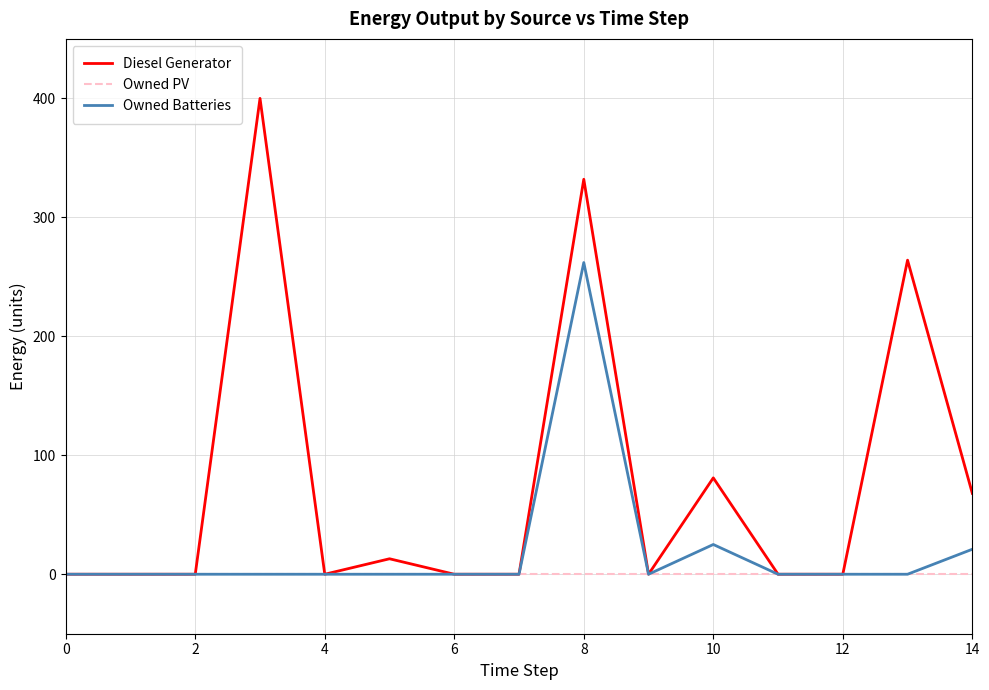

What is the difference between the maximum and minimum values in the Owned Batteries series?

262